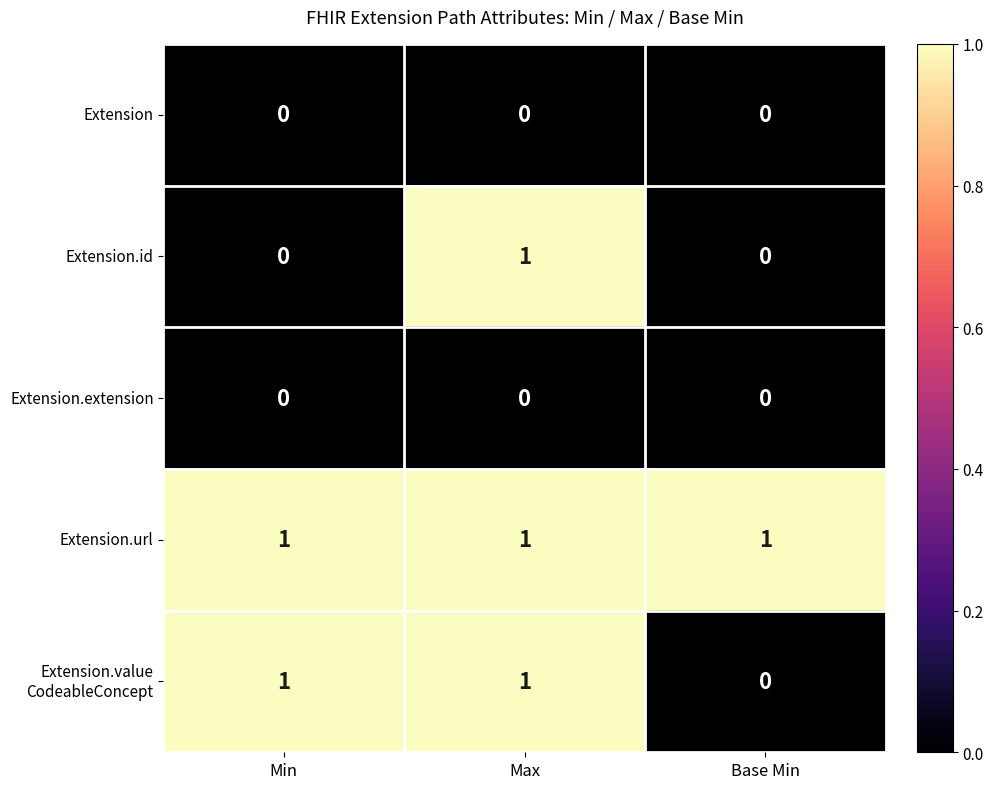

Between Min and Max, which series saw the biggest shift?

Extension.id